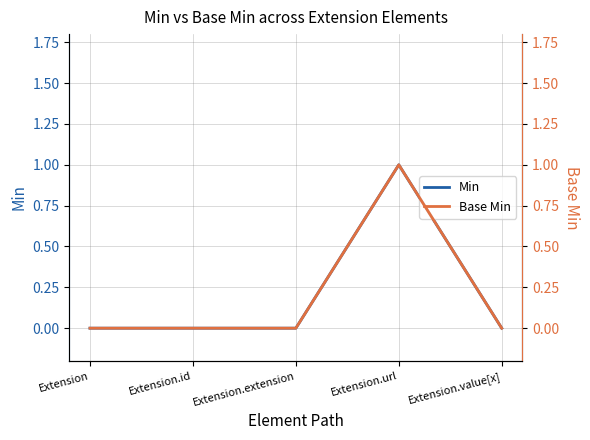

True or false: Min has a value of 0 at Extension.url.

False